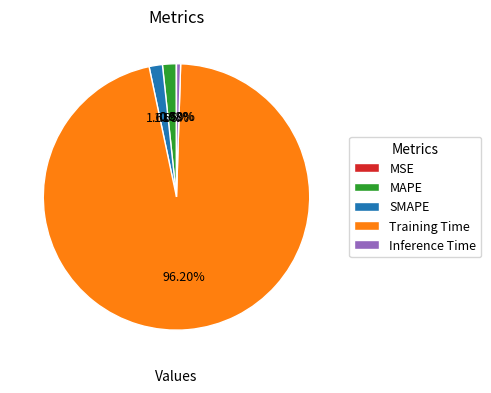

To the nearest percent, what is the average slice percentage?

20%